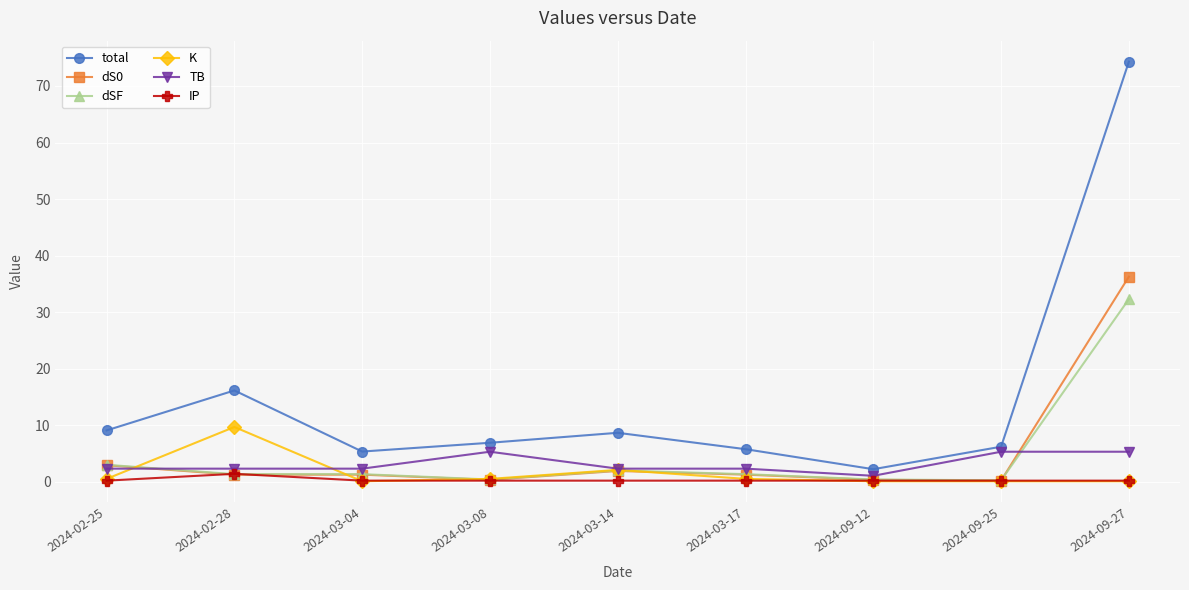

What position from the left is 2024-02-25?

1